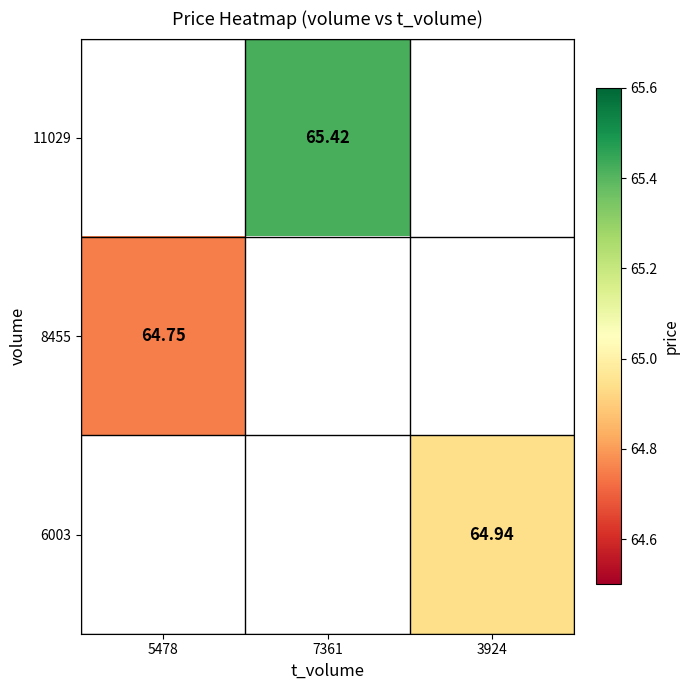

How many data points in 11029 are above 65?

1